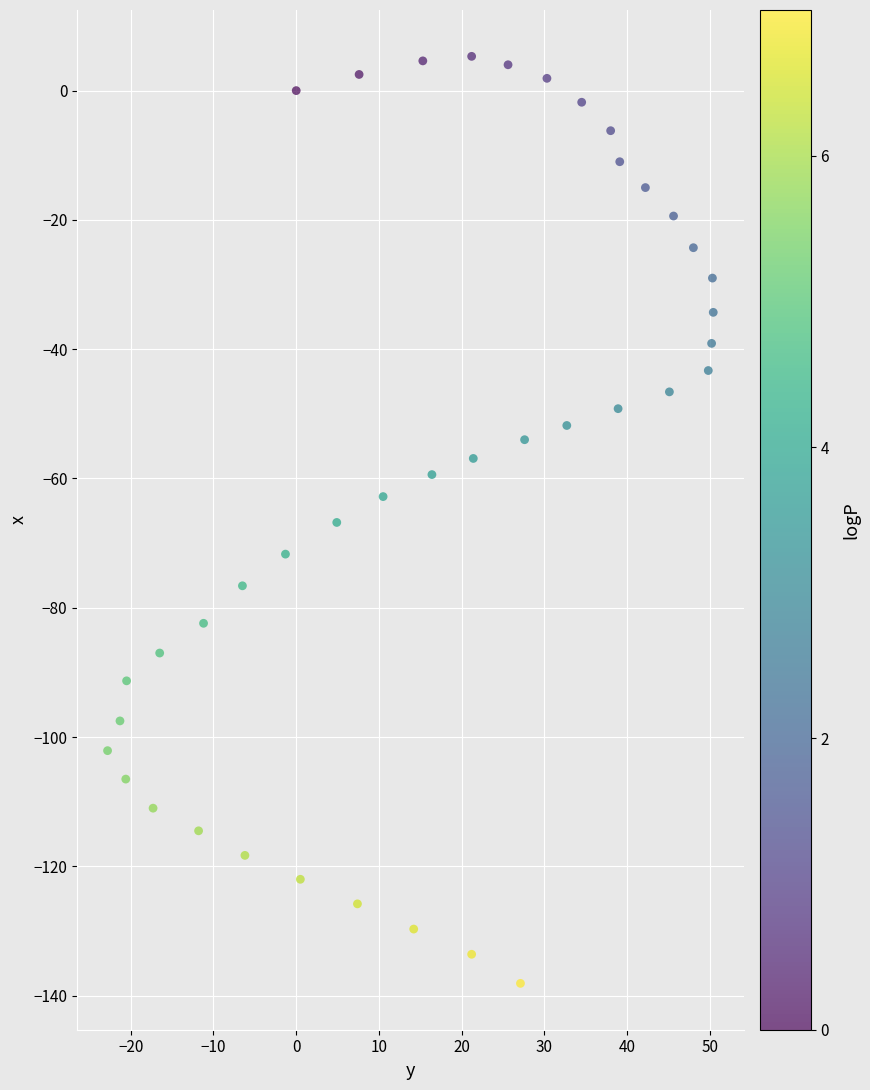

What is the range of Y values (max minus min)?

143.4